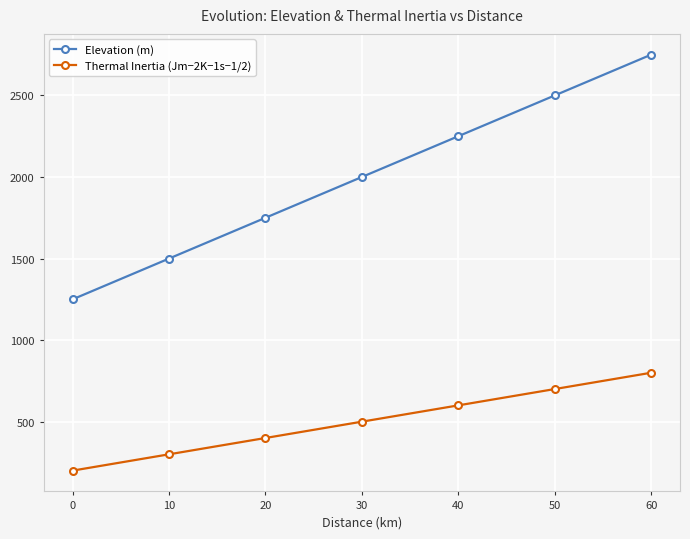

At which label is Elevation (m) closest to 2000?

30